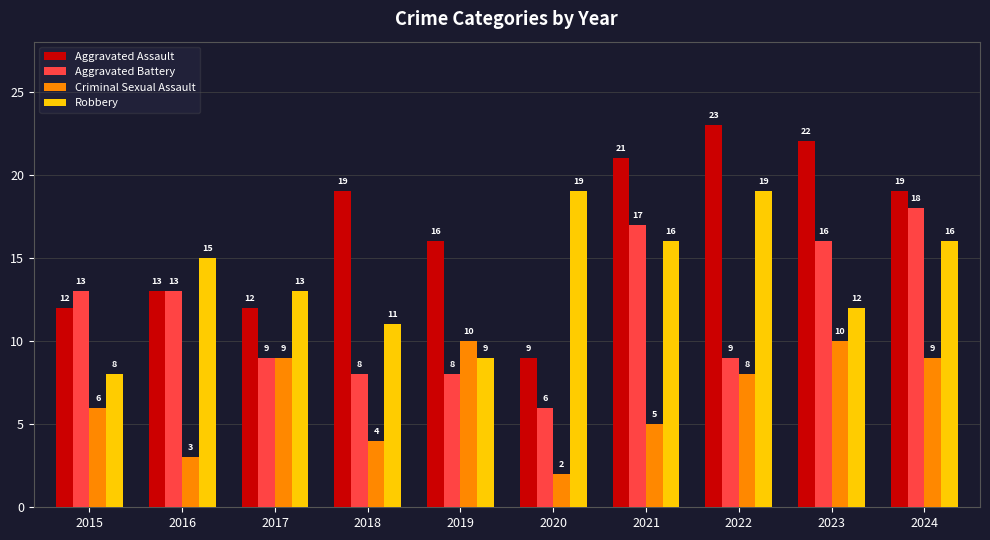

What are all the series names shown in the legend?

Aggravated Assault, Aggravated Battery, Criminal Sexual Assault, Robbery